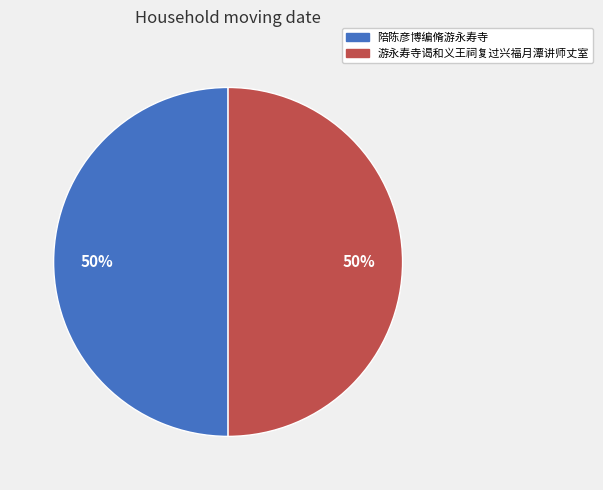

To the nearest percent, what is the average slice percentage?

50%